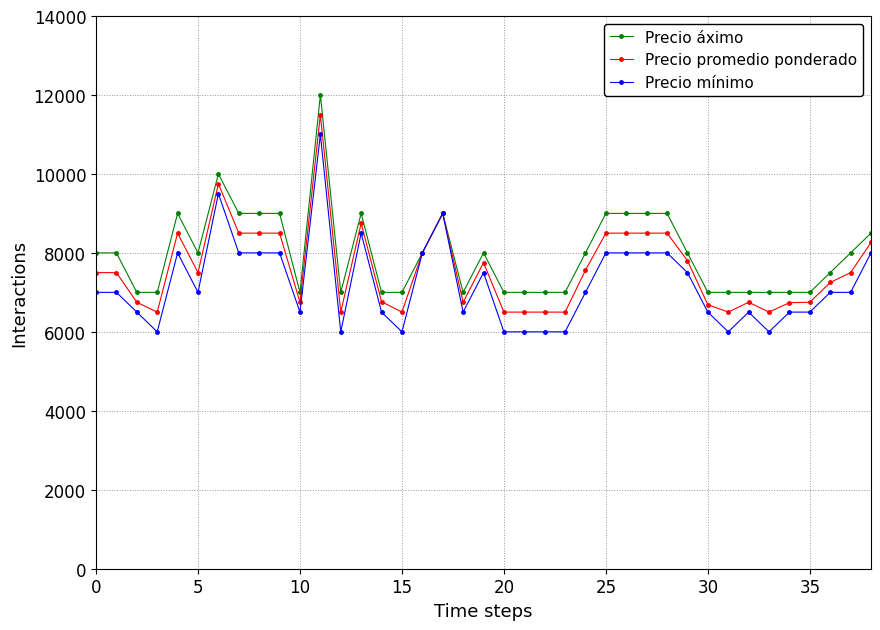

What is the difference between the second highest and second lowest values in the Precio promedio ponderado series?

3250